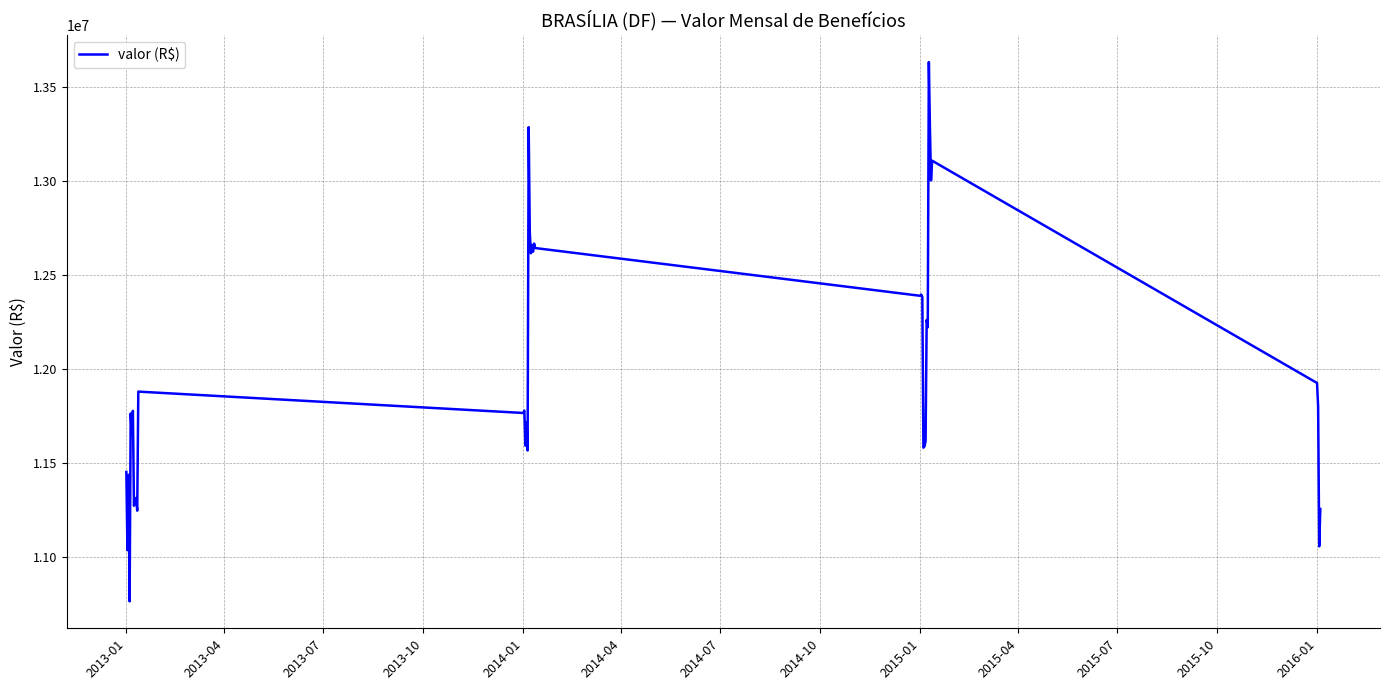

True or false: the data has more than 0 interior local peaks.

True